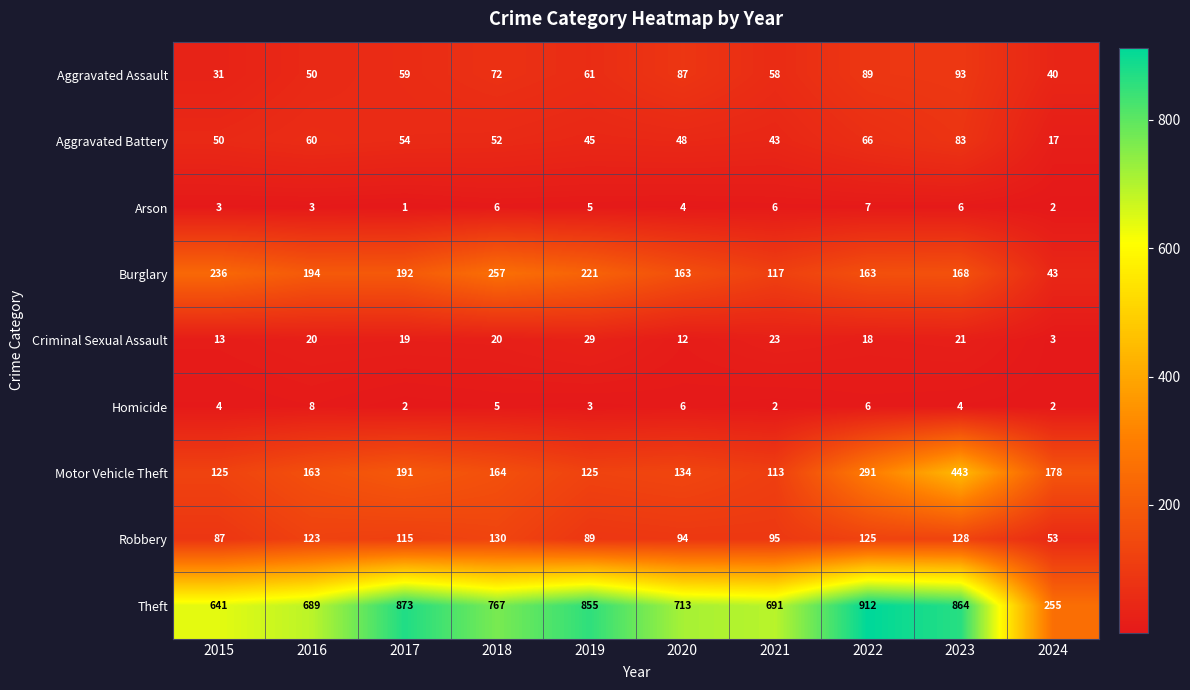

Which series has the largest total across all categories?

Theft